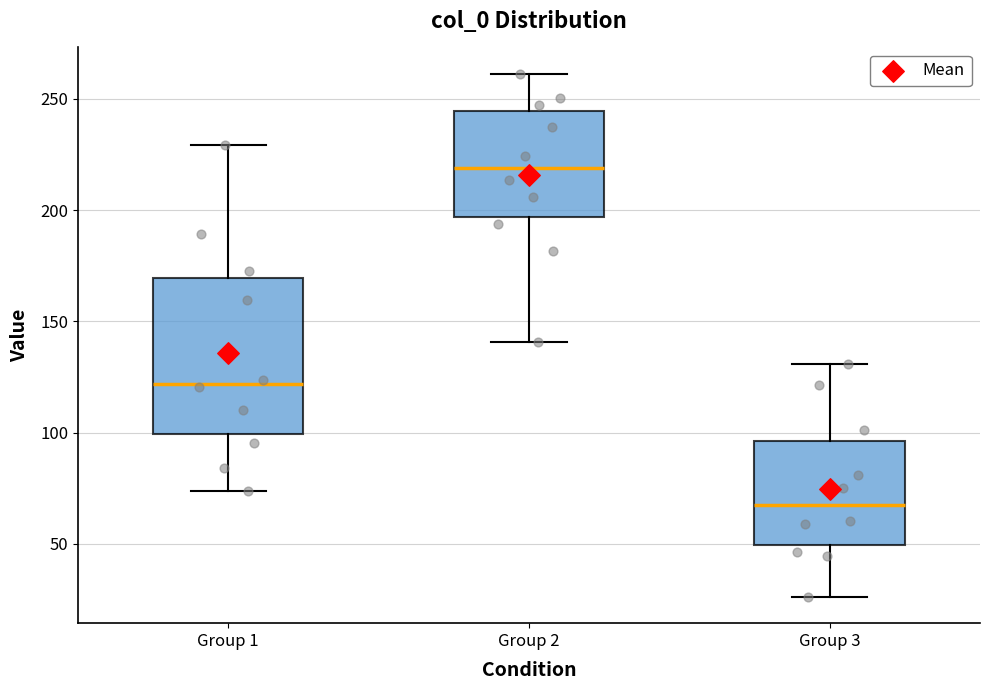

Reading left to right, read every box against the y-axis: the position of its median line, the range the box covers, and the ends of its whiskers. The values are not printed on the chart, so give them approximately, as read against the axis.

Group 1: median 120, box 100 to 170, whiskers 75 to 230
Group 2: median 220, box 195 to 245, whiskers 140 to 260
Group 3: median 70, box 50 to 95, whiskers 25 to 130